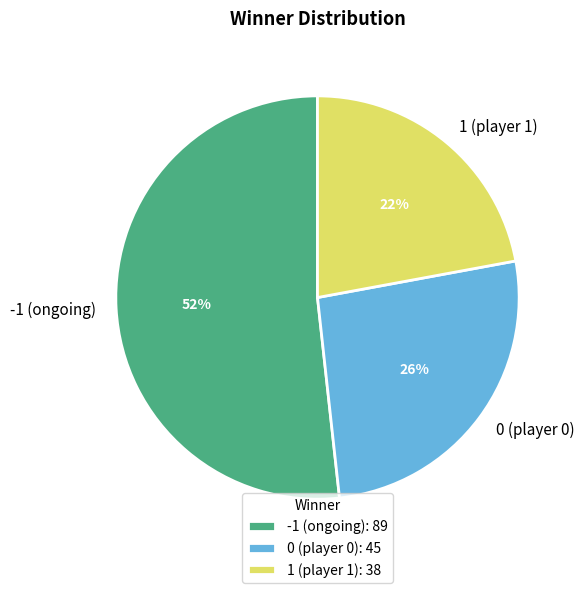

To the nearest percent, what is the combined percentage of -1 (ongoing) and 0 (player 0)?

78%